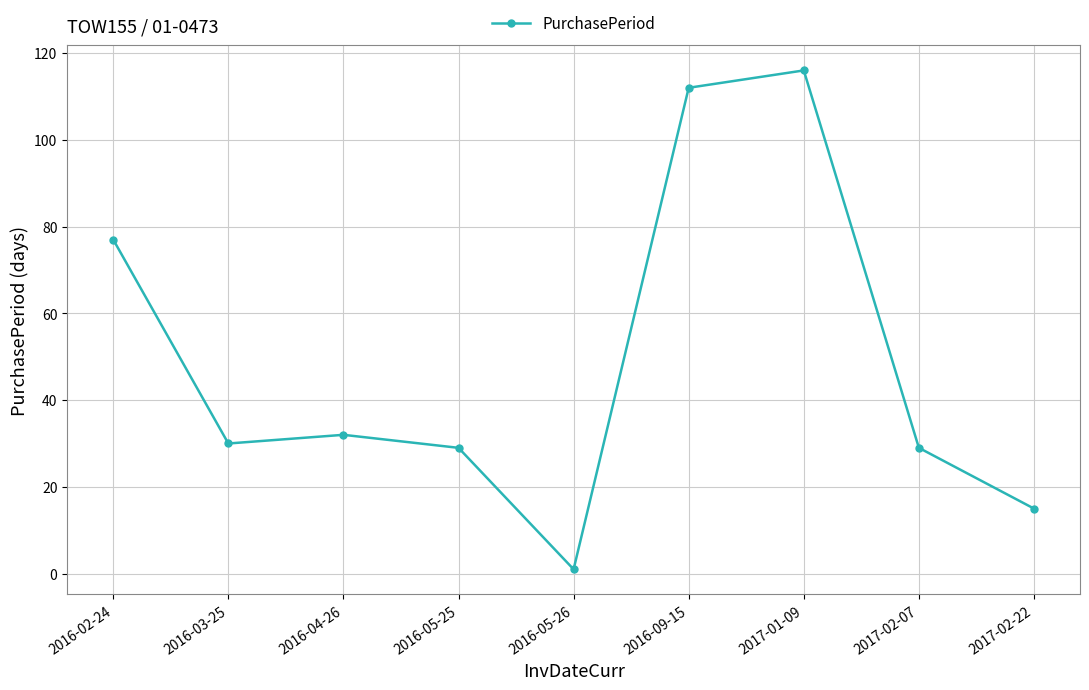

The value at 2017-02-22 is 15. True or false?

True